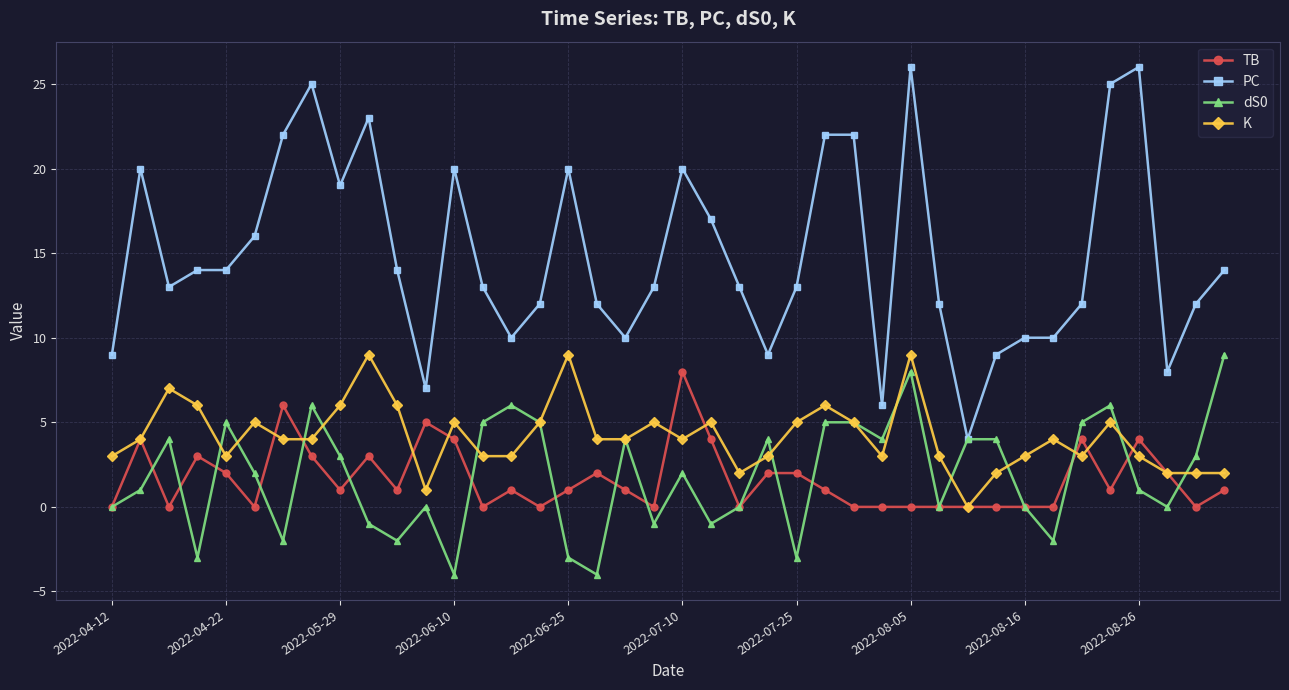

Count the number of categories in the chart.

40